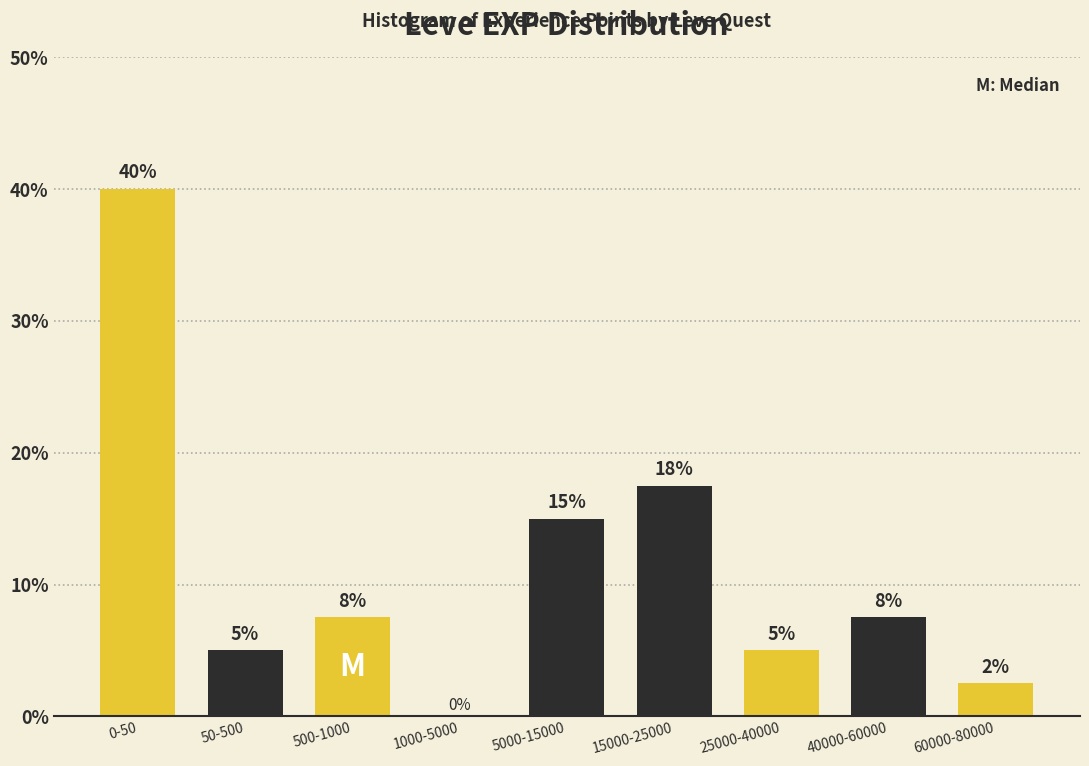

What value does the data have at 25000-40000?

5.0